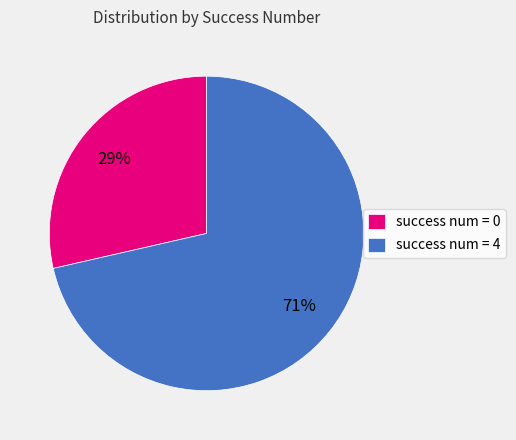

Count the number of slices in the pie.

2